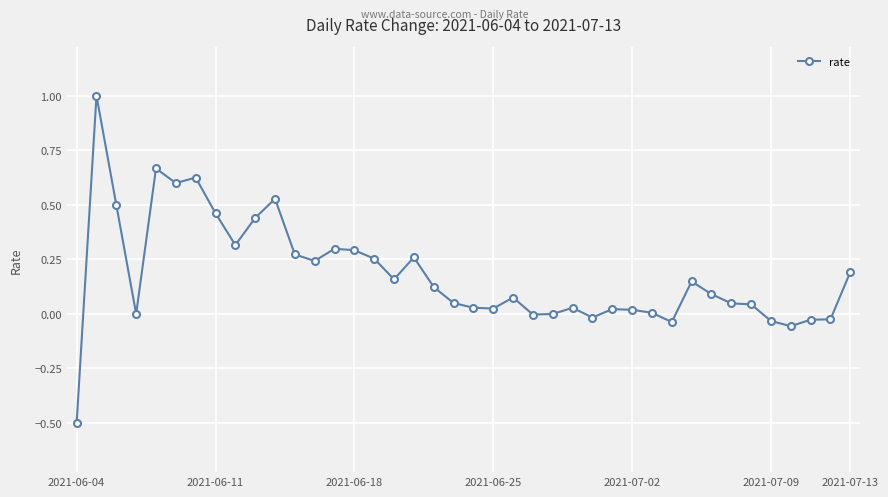

What is the minimum value shown in the chart?

-0.5